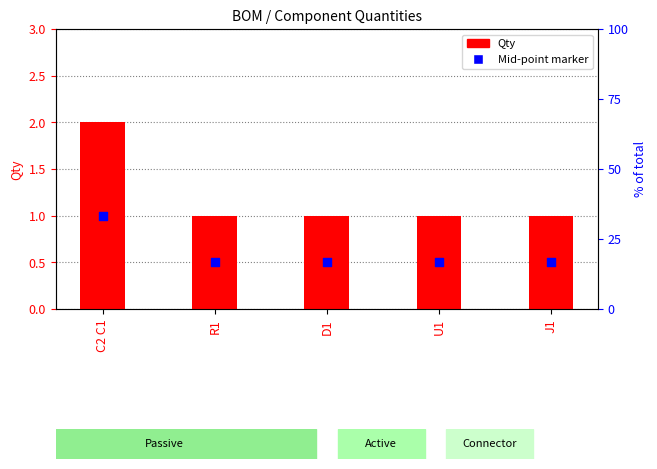

At how many categories does at least one series exceed 0?

5